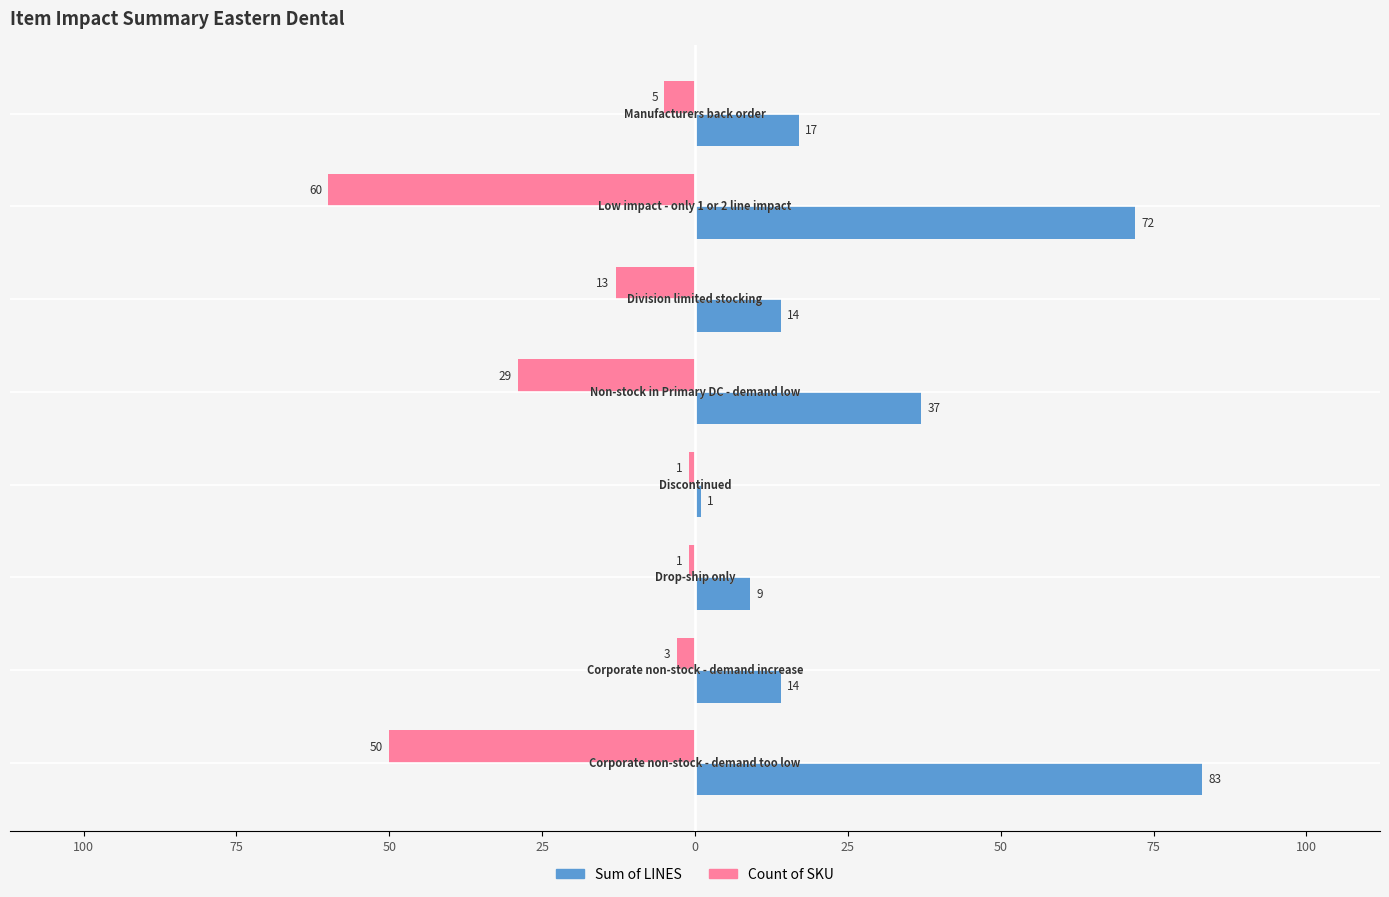

What are all the series names shown in the legend?

Sum of LINES, Count of SKU